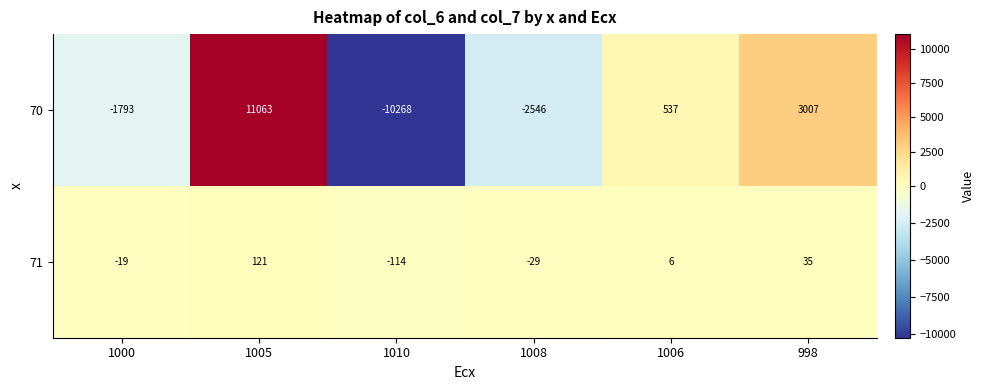

Where is 70 nearest to the value 397?

1006